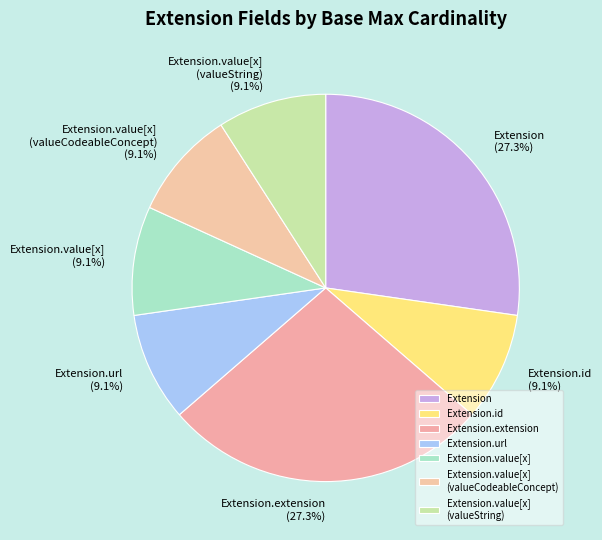

Is there any slice that represents more than half of the pie?

No